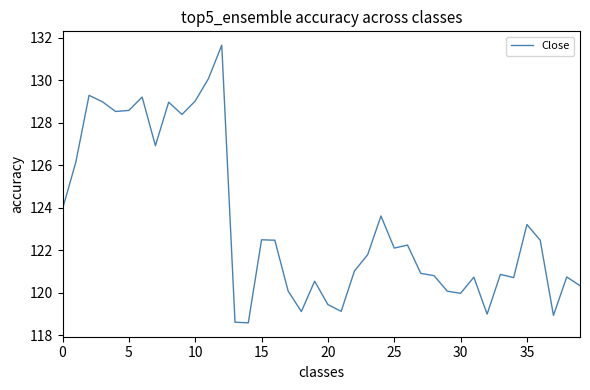

What is the minimum value shown in the chart?

118.6